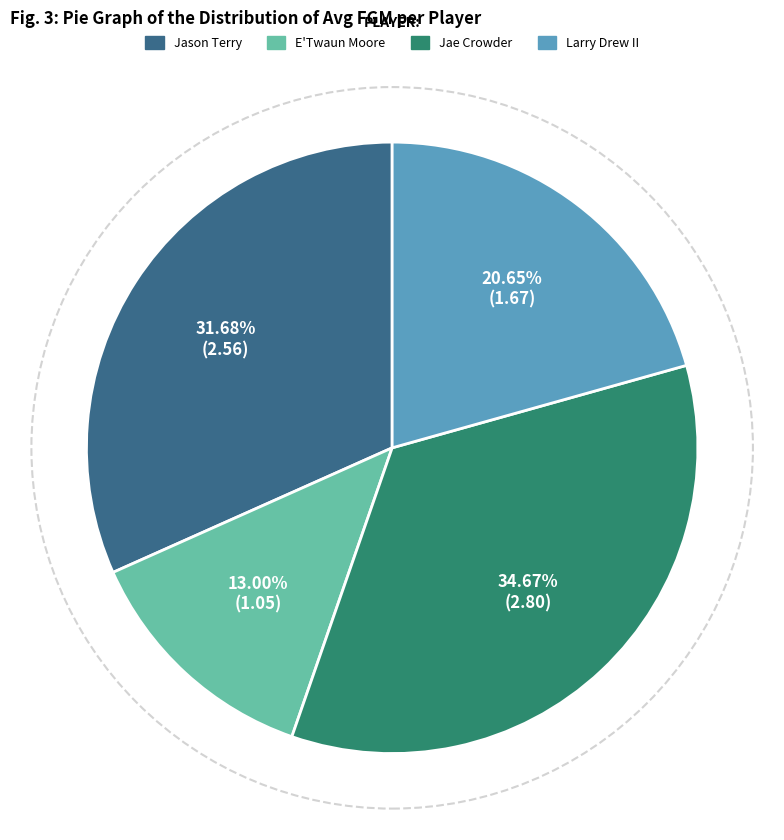

What is the ratio of the value at Jason Terry to the value at E'Twaun Moore?

2.4